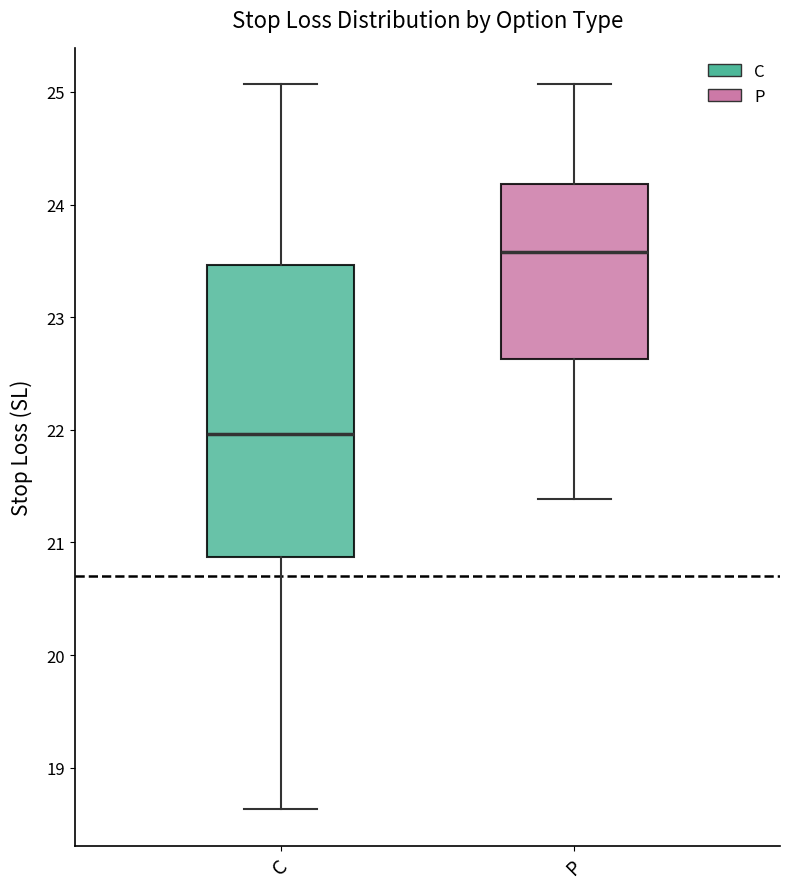

Which box has the lowest median line?

C